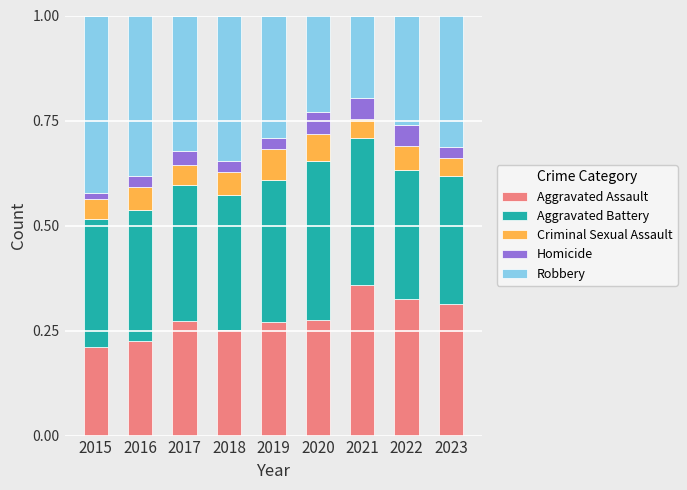

What is the sum of the Aggravated Assault values at 2023 and 2016?

0.5